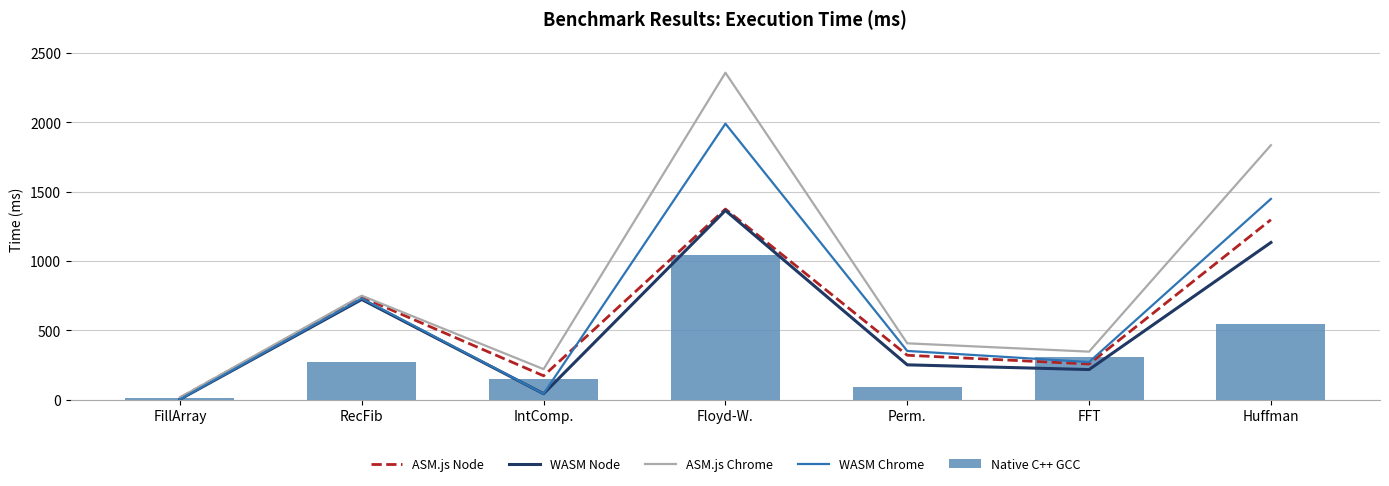

What is the label of the 1st bar from the left?

FillArray